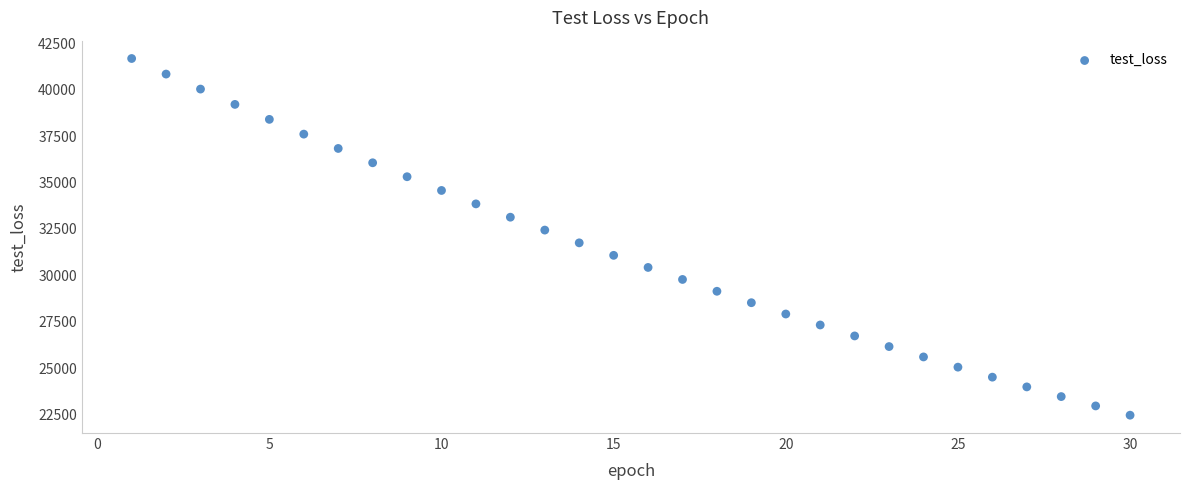

What is the range of Y values (max minus min)?

19215.0